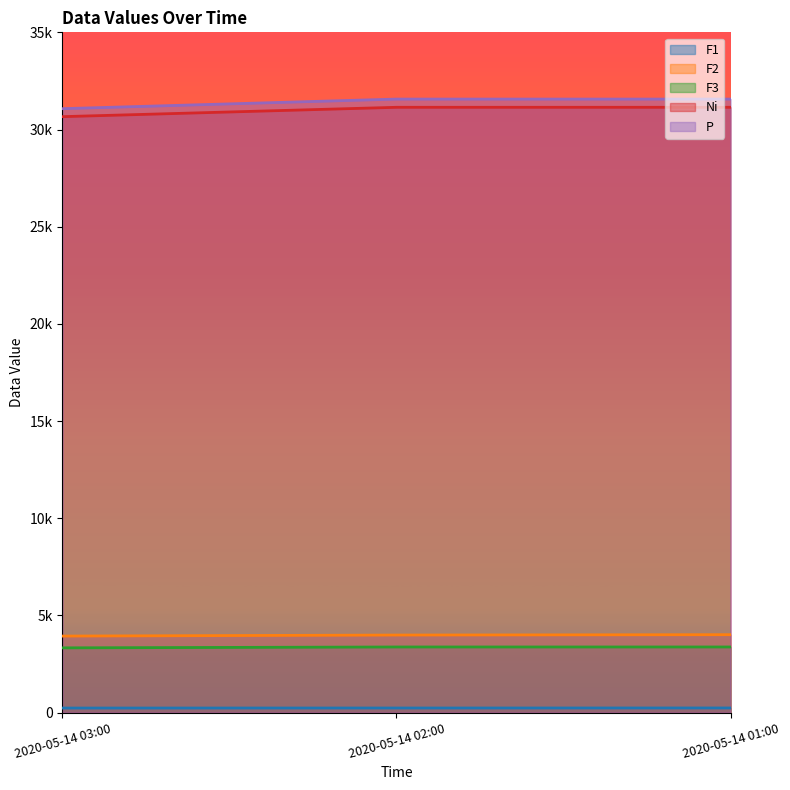

At how many categories does at least one series exceed 21536?

3